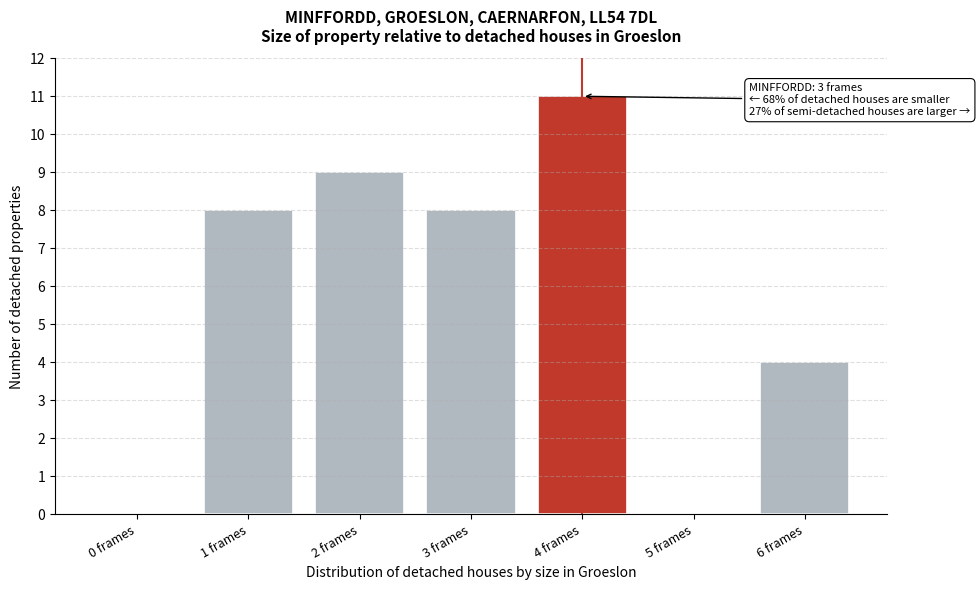

Reading right to left, transcribe all the data shown in this chart.

6 frames=4	5 frames=0	4 frames=11	3 frames=8	2 frames=9	1 frames=8	0 frames=0